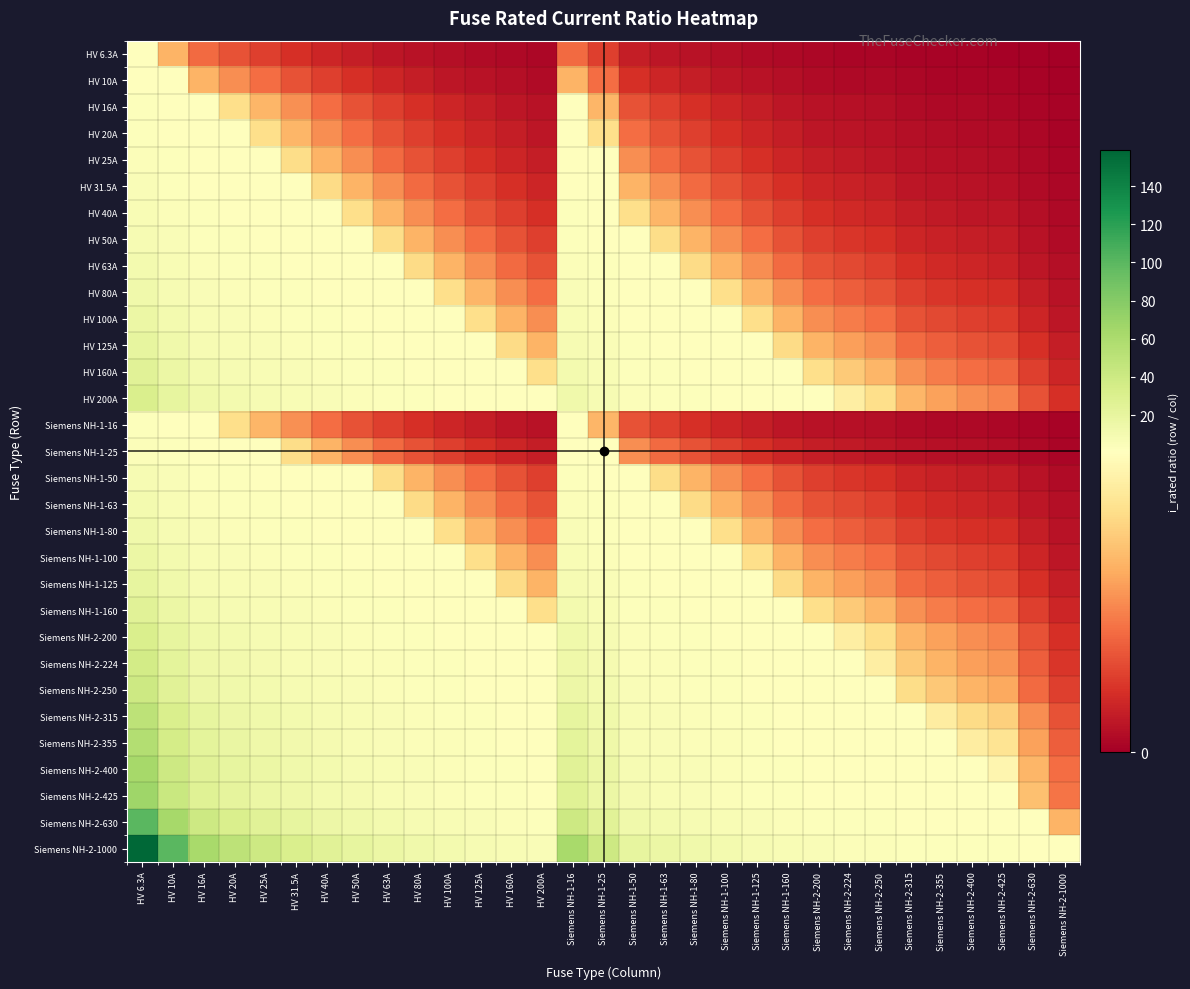

What is the total value across all series at Siemens NH-1-160?

33.4